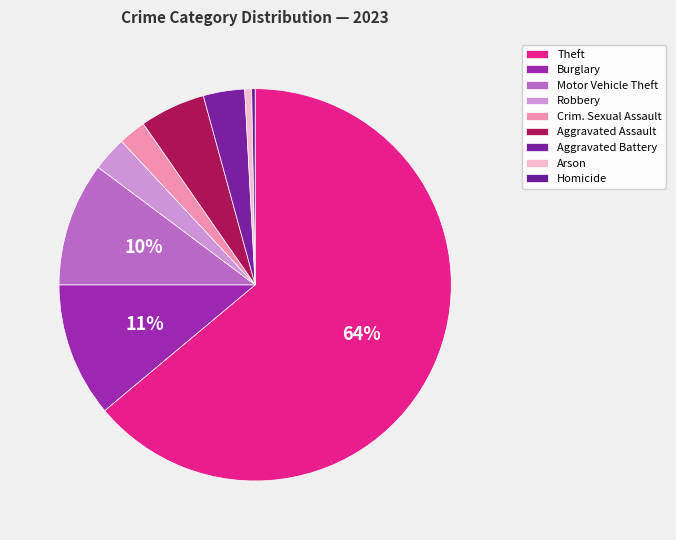

How many segments does this pie chart have?

9